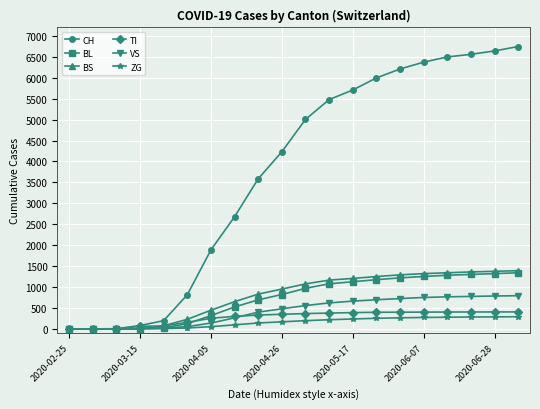

Which series has the largest total across all categories?

CH